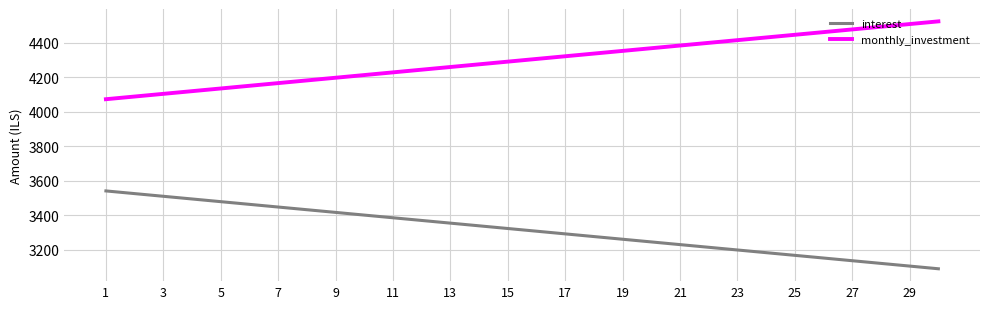

True or false: interest and monthly_investment intersect in this chart.

False